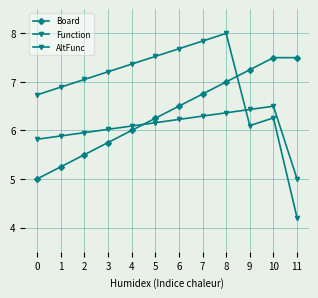

Reading left to right, list all the values displayed in this chart.

Board: 0=5.0	1=5.2	2=5.5	3=5.7	4=6.0	5=6.2	6=6.5	7=6.7	8=7.0	9=7.2	10=7.5	11=7.5
Function: 0=6.7	1=6.9	2=7.0	3=7.2	4=7.4	5=7.5	6=7.7	7=7.8	8=8.0	9=6.1	10=6.3	11=4.2
AltFunc: 0=5.8	1=5.9	2=6.0	3=6.0	4=6.1	5=6.2	6=6.2	7=6.3	8=6.4	9=6.4	10=6.5	11=5.0